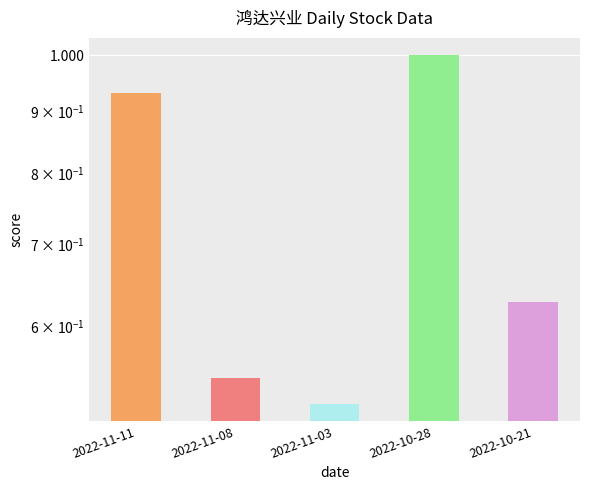

The value at 2022-11-11 is 0.9. True or false?

True